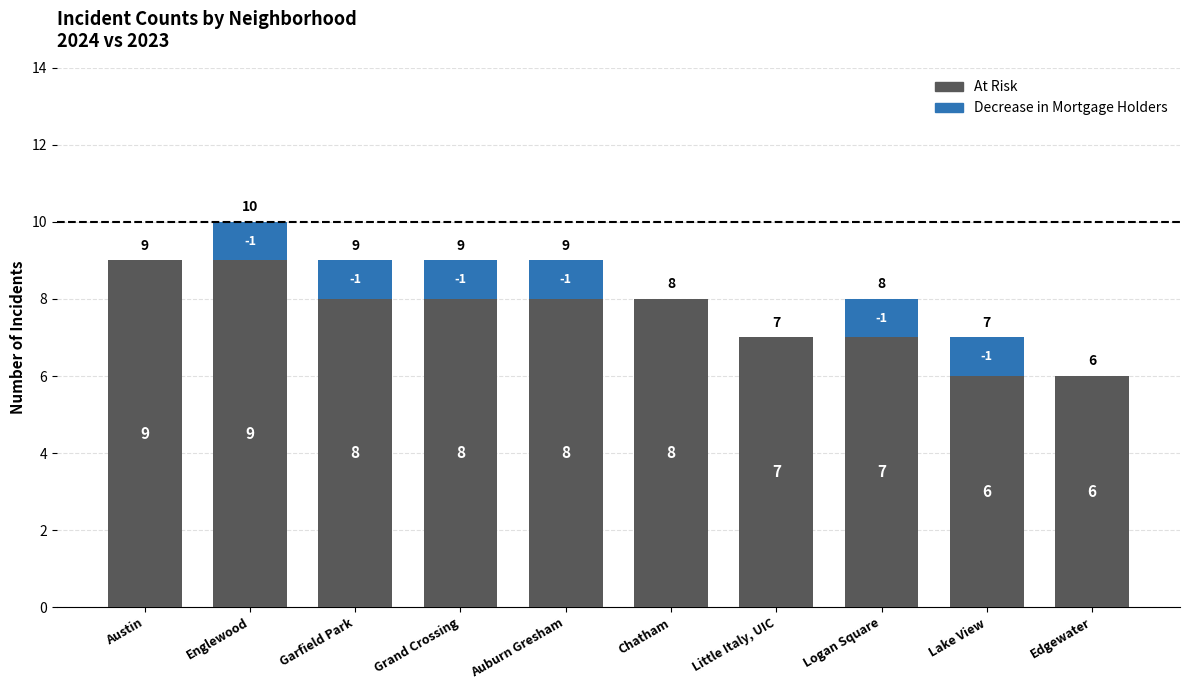

Reading left to right, what are the values for At Risk?

Austin=9	Englewood=9	Garfield Park=8	Grand Crossing=8	Auburn Gresham=8	Chatham=8	Little Italy, UIC=7	Logan Square=7	Lake View=6	Edgewater=6